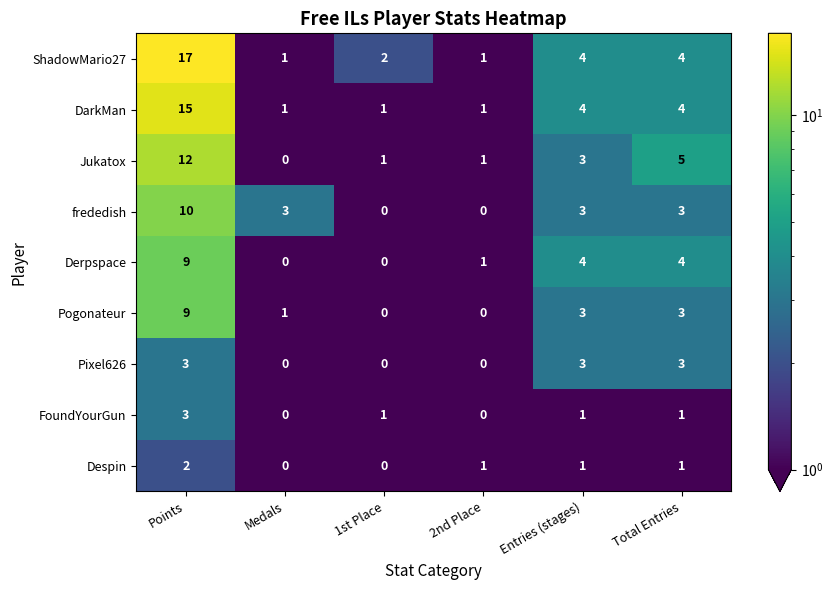

The value of FoundYourGun at Points is 3. True or false?

True